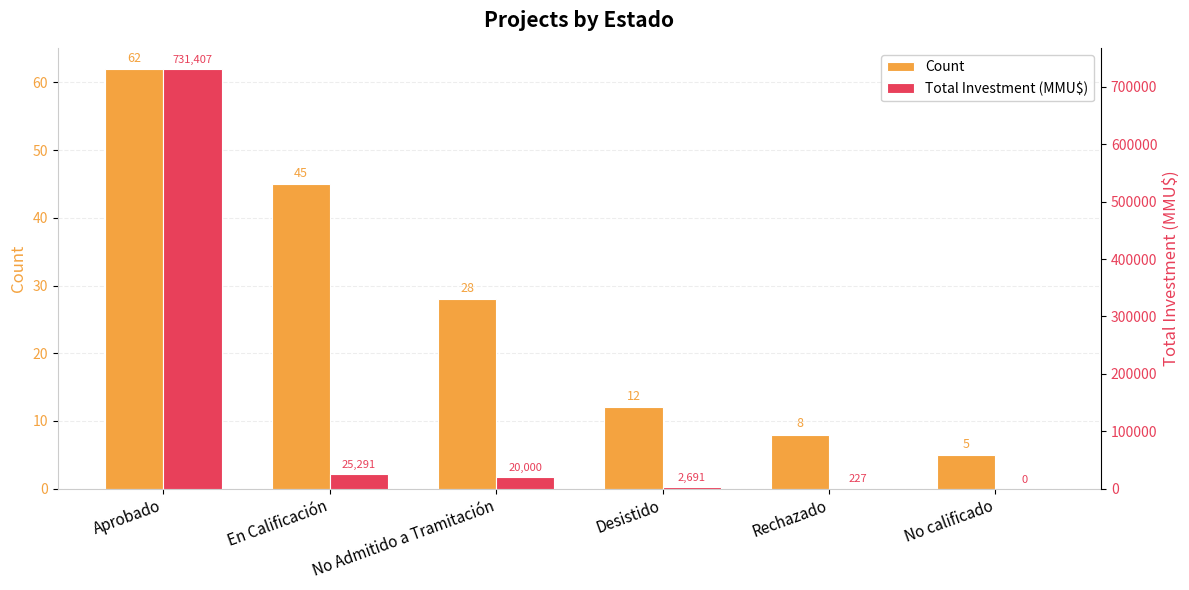

At which category is the sum across all series the highest?

Aprobado